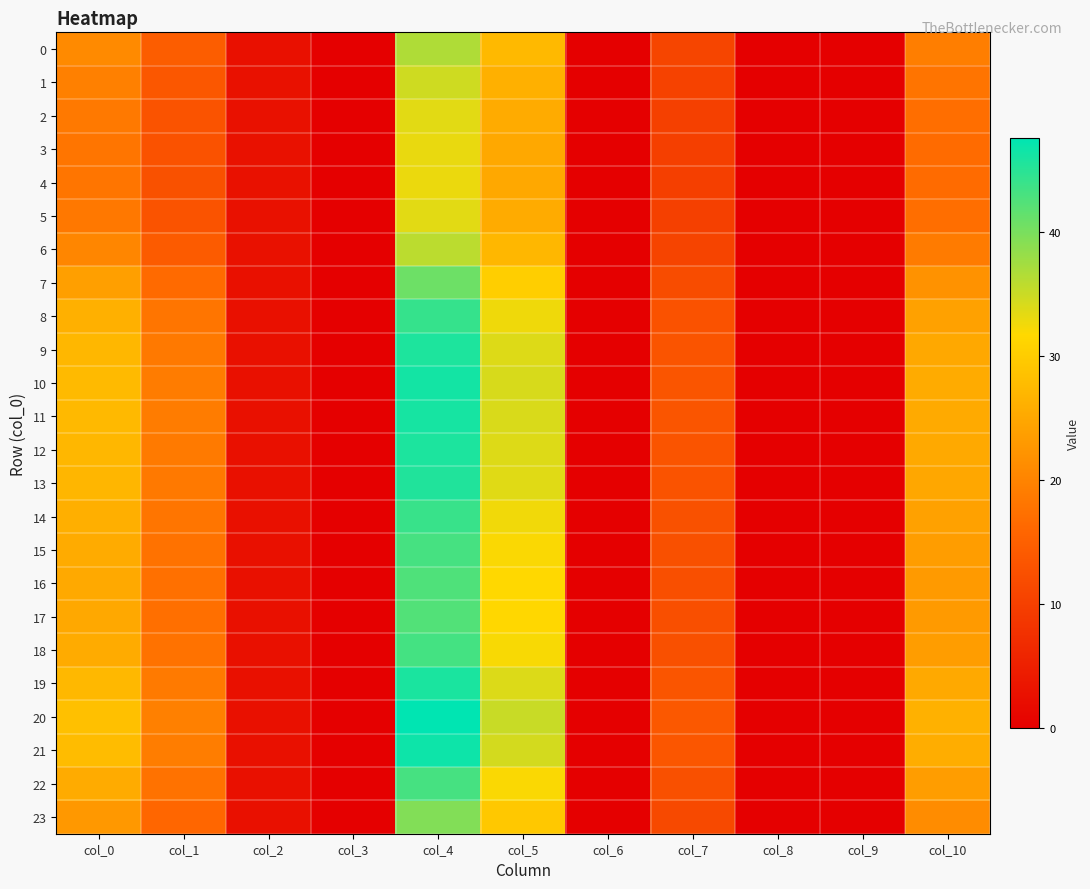

How many data points does each series have?

11